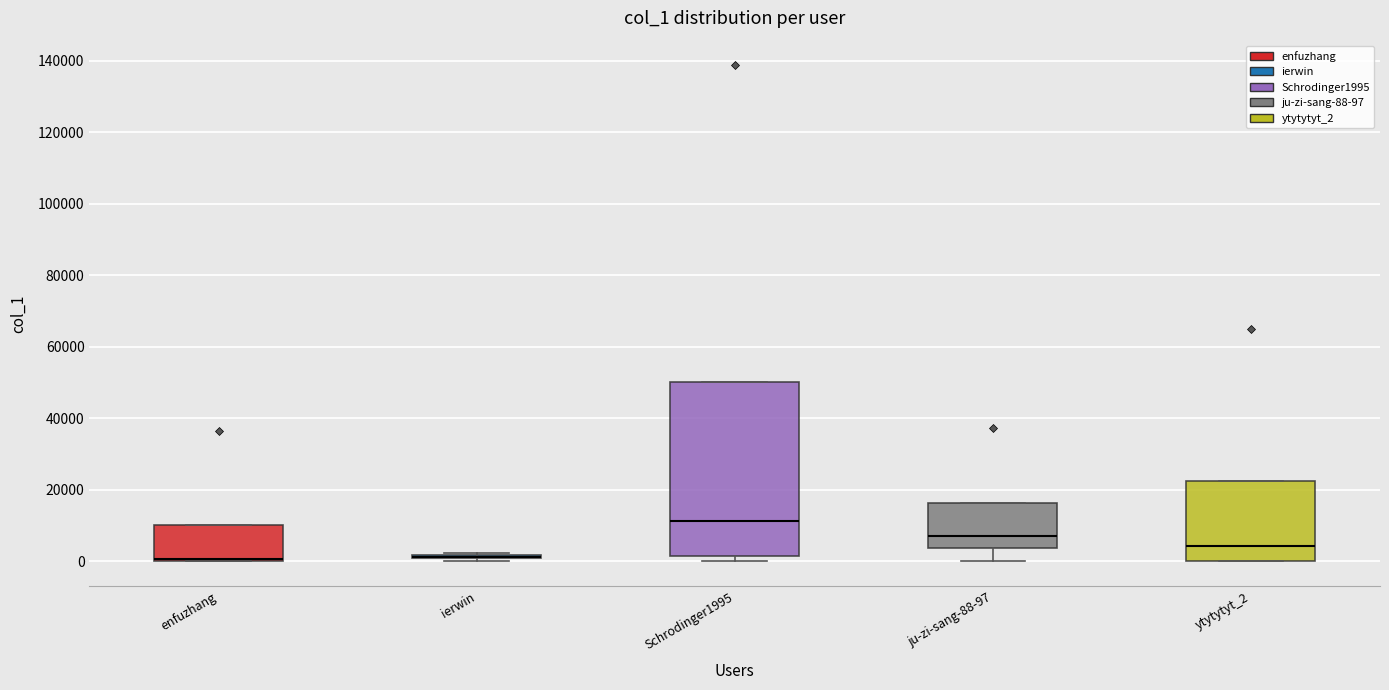

Comparing the boxes themselves (not the whiskers), which one is the tallest?

Schrodinger1995